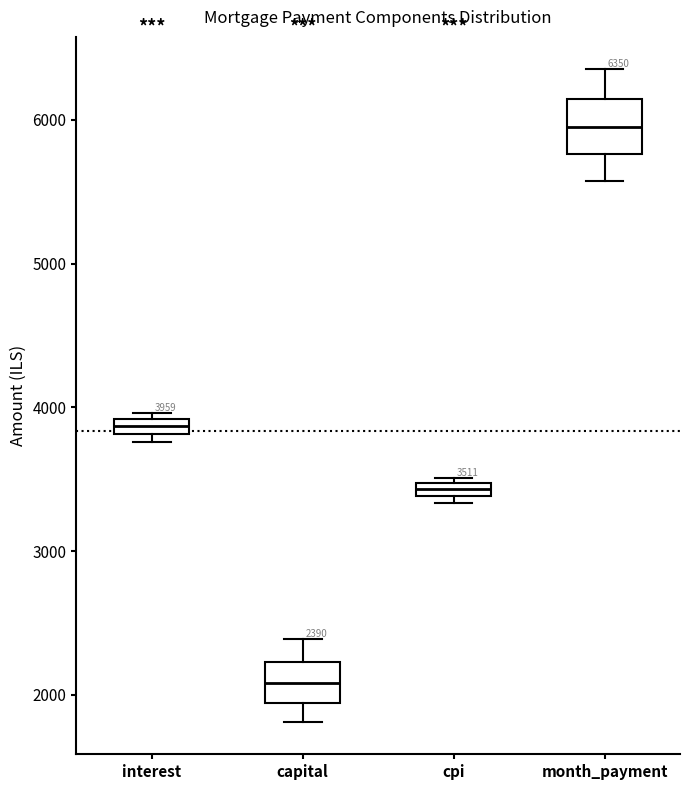

Which box has the highest median line?

month_payment